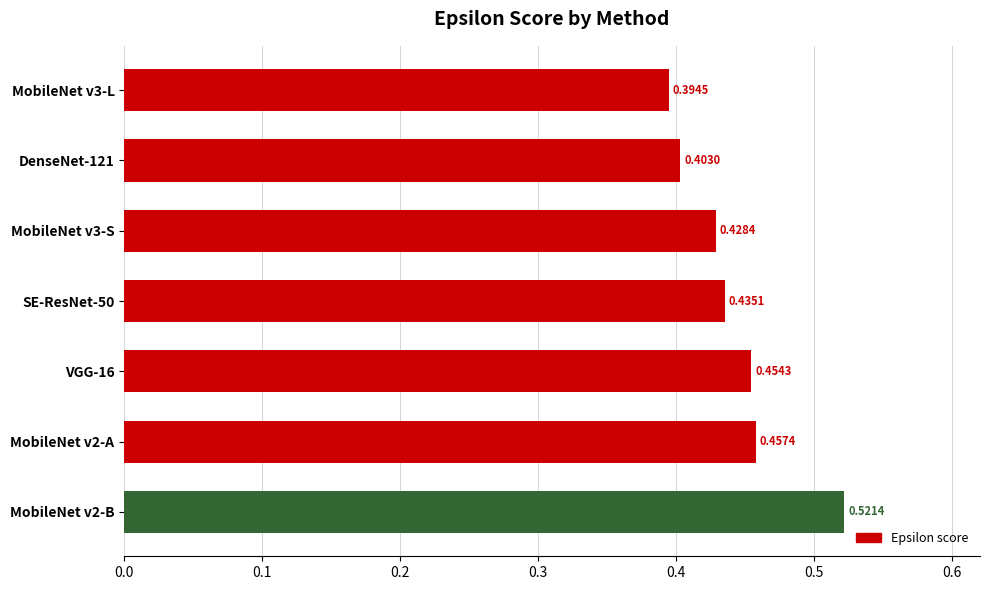

Rank the categories by value from highest to lowest.

MobileNet v2-B, MobileNet v2-A, VGG-16, SE-ResNet-50, MobileNet v3-S, DenseNet-121, MobileNet v3-L